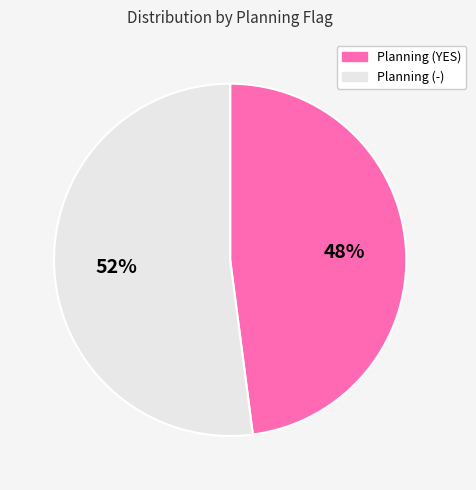

How many slices are in this pie chart?

2